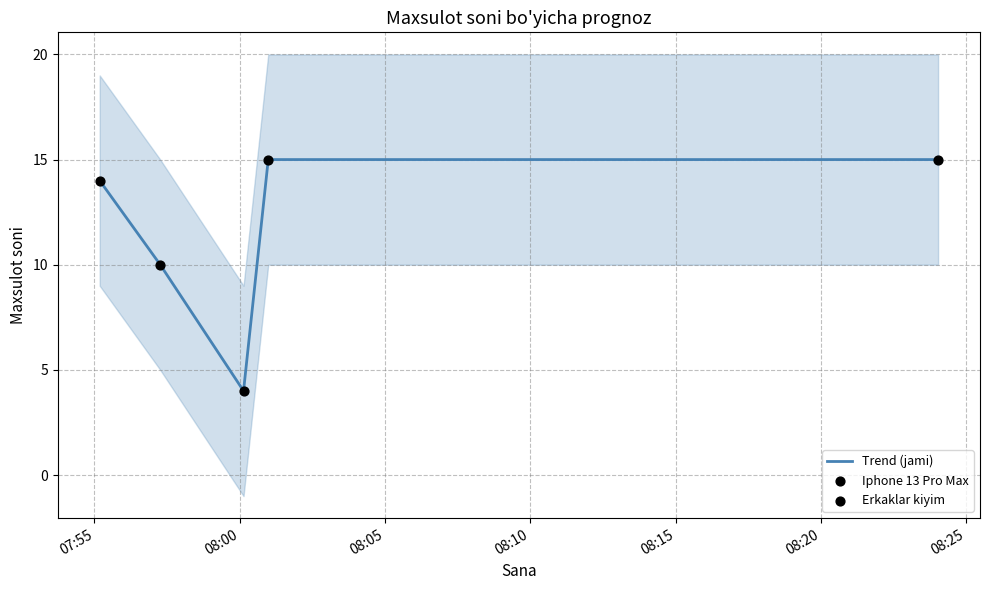

What is the maximum value for Trend (jami)?

15